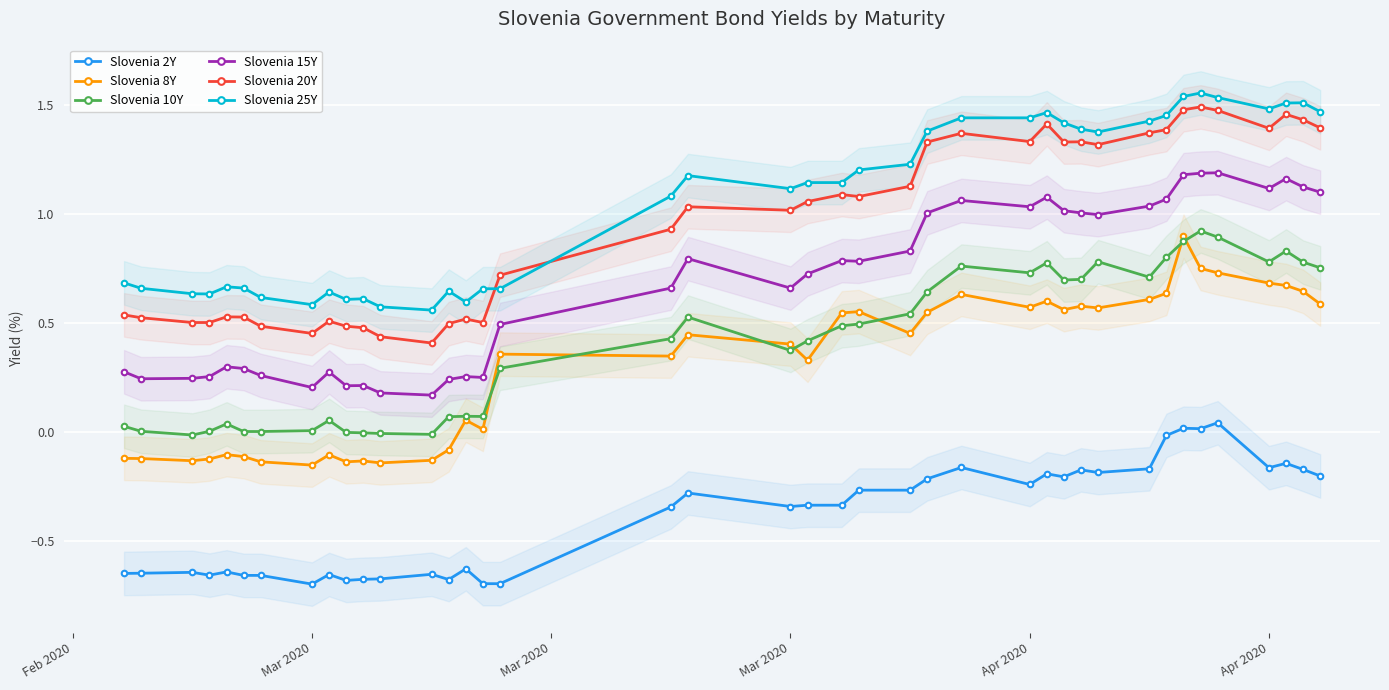

Reading left to right, transcribe all the data shown in this chart.

Slovenia 2Y: -0.6	-0.6	-0.6	-0.7	-0.6	-0.7	-0.7	-0.7	-0.7	-0.7	-0.7	-0.7	-0.7	-0.7	-0.6	-0.7	-0.7	-0.3	-0.3	-0.3	-0.3	-0.3	-0.3	-0.3	-0.2	-0.2	-0.2	-0.2	-0.2	-0.2	-0.2	-0.2	-0.0	0.0	0.0	0.0	-0.2	-0.1	-0.2	-0.2
Slovenia 8Y: -0.1	-0.1	-0.1	-0.1	-0.1	-0.1	-0.1	-0.2	-0.1	-0.1	-0.1	-0.1	-0.1	-0.1	0.1	0.0	0.4	0.3	0.4	0.4	0.3	0.5	0.6	0.5	0.5	0.6	0.6	0.6	0.6	0.6	0.6	0.6	0.6	0.9	0.8	0.7	0.7	0.7	0.6	0.6
Slovenia 10Y: 0.0	0.0	-0.0	0.0	0.0	0.0	0.0	0.0	0.1	-0.0	-0.0	-0.0	-0.0	0.1	0.1	0.1	0.3	0.4	0.5	0.4	0.4	0.5	0.5	0.5	0.6	0.8	0.7	0.8	0.7	0.7	0.8	0.7	0.8	0.9	0.9	0.9	0.8	0.8	0.8	0.8
Slovenia 15Y: 0.3	0.2	0.2	0.3	0.3	0.3	0.3	0.2	0.3	0.2	0.2	0.2	0.2	0.2	0.3	0.2	0.5	0.7	0.8	0.7	0.7	0.8	0.8	0.8	1.0	1.1	1.0	1.1	1.0	1.0	1.0	1.0	1.1	1.2	1.2	1.2	1.1	1.2	1.1	1.1
Slovenia 20Y: 0.5	0.5	0.5	0.5	0.5	0.5	0.5	0.5	0.5	0.5	0.5	0.4	0.4	0.5	0.5	0.5	0.7	0.9	1.0	1.0	1.1	1.1	1.1	1.1	1.3	1.4	1.3	1.4	1.3	1.3	1.3	1.4	1.4	1.5	1.5	1.5	1.4	1.5	1.4	1.4
Slovenia 25Y: 0.7	0.7	0.6	0.6	0.7	0.7	0.6	0.6	0.6	0.6	0.6	0.6	0.6	0.6	0.6	0.7	0.7	1.1	1.2	1.1	1.1	1.1	1.2	1.2	1.4	1.4	1.4	1.5	1.4	1.4	1.4	1.4	1.5	1.5	1.6	1.5	1.5	1.5	1.5	1.5